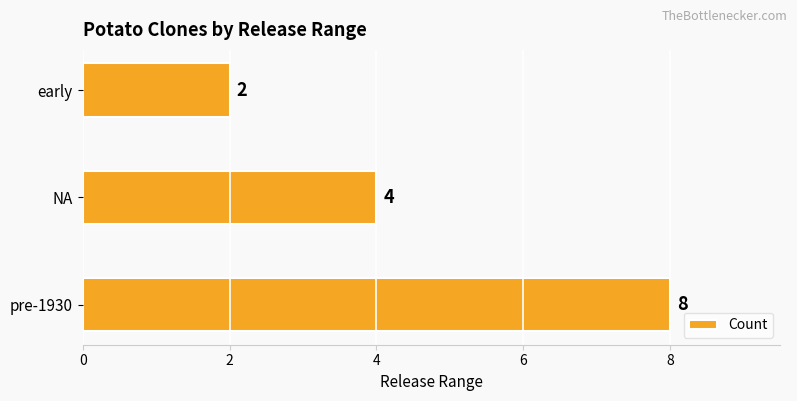

Reading bottom to top, extract all data points from this chart.

pre-1930=8	NA=4	early=2